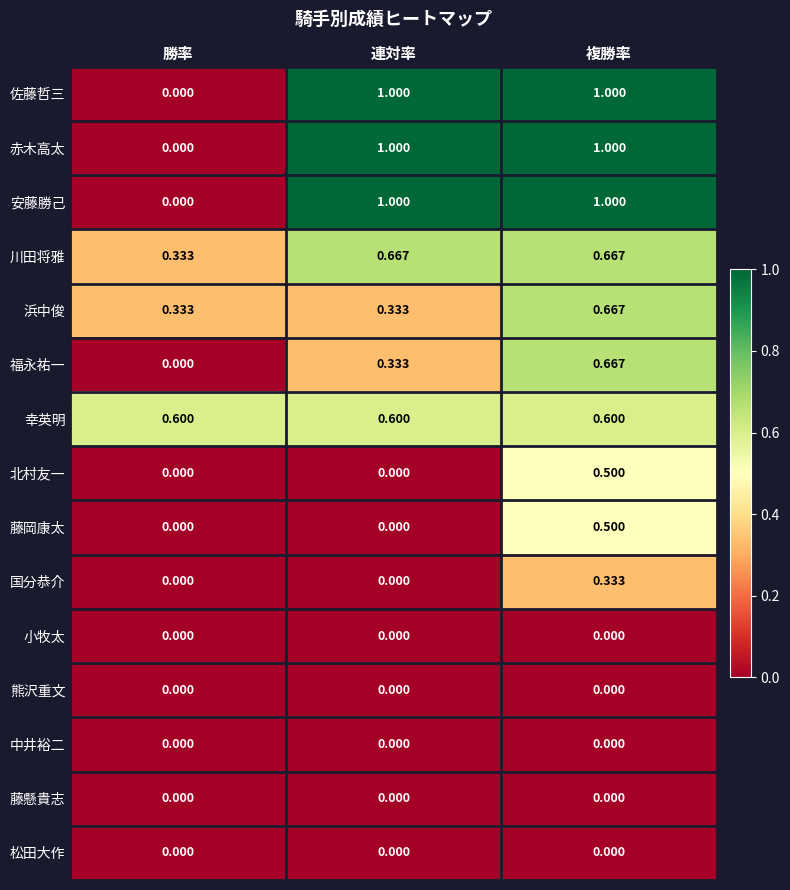

At how many categories does at least one series exceed 0?

3